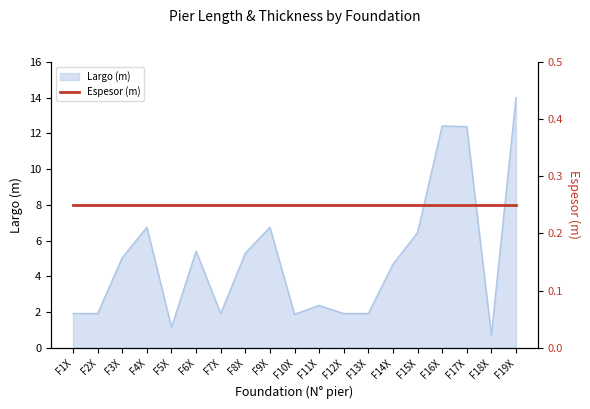

Which label corresponds to the largest value in the chart?

F19X